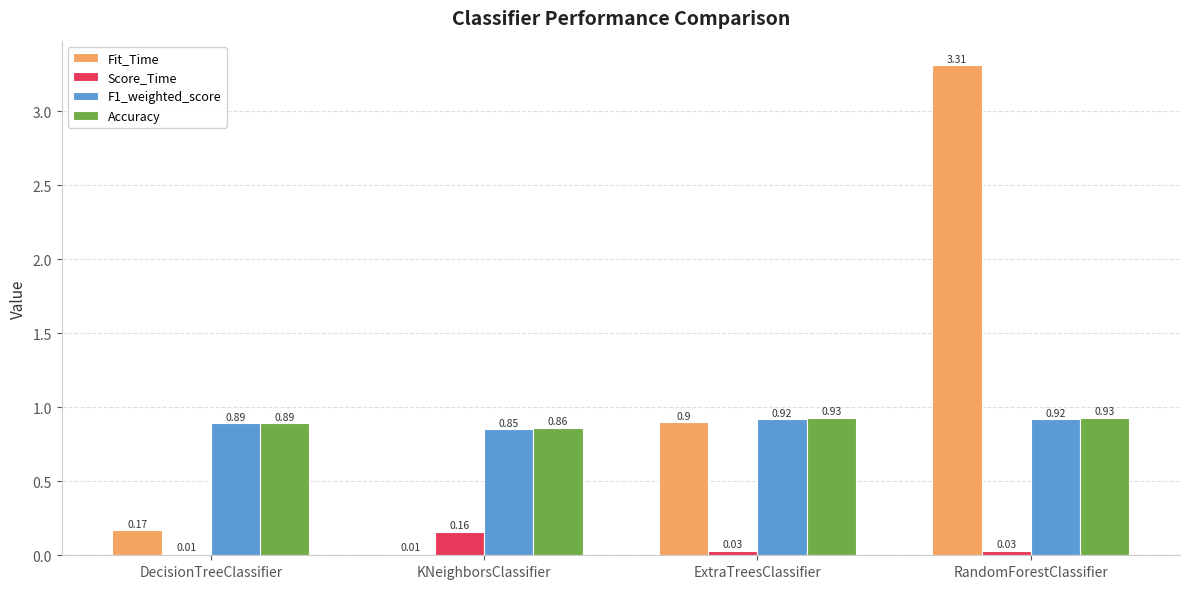

What is the sum of the F1_weighted_score values at ExtraTreesClassifier and DecisionTreeClassifier?

1.8